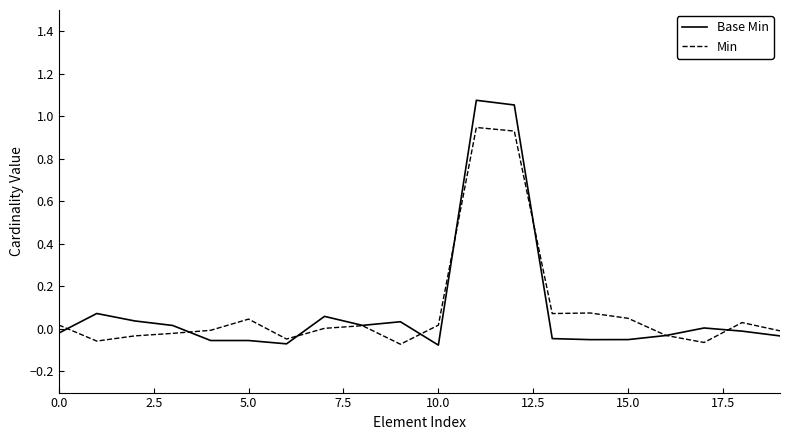

Rank the series by their maximum value, from lowest to highest.

Min, Base Min